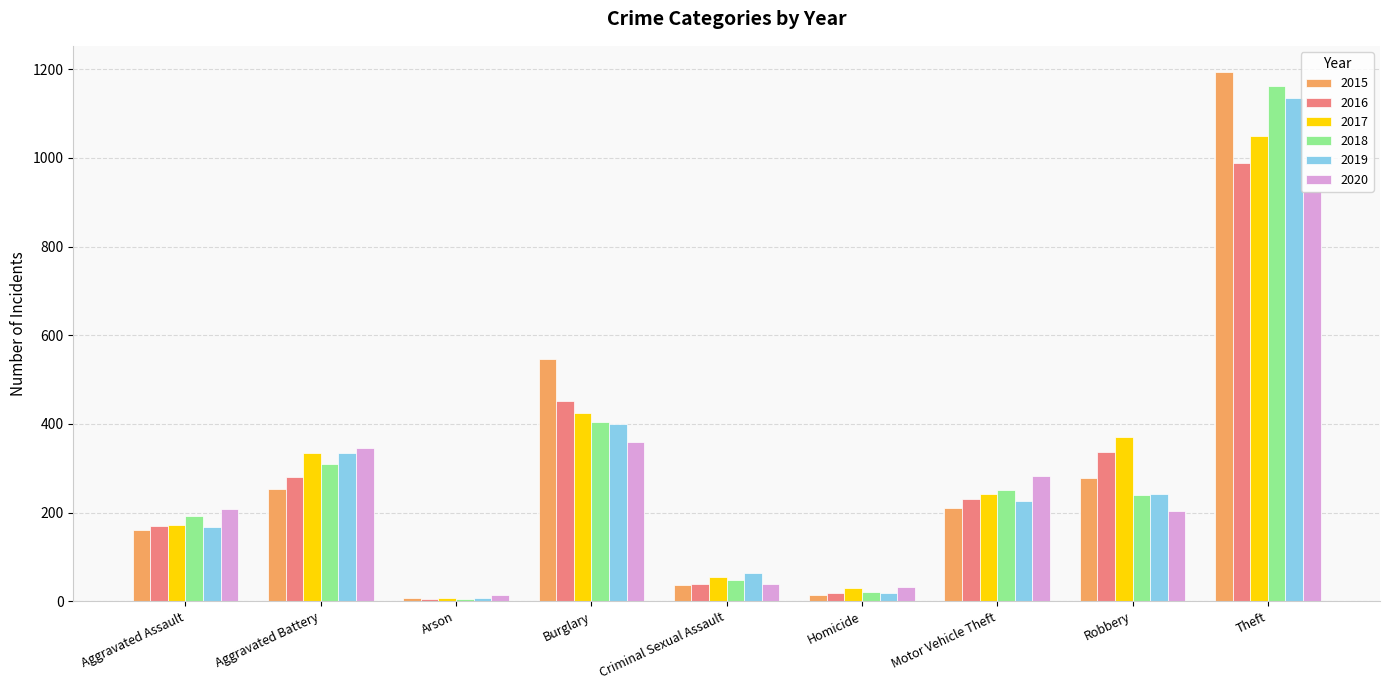

Is the value of 2018 at Robbery greater than the value of 2019 at Homicide?

Yes